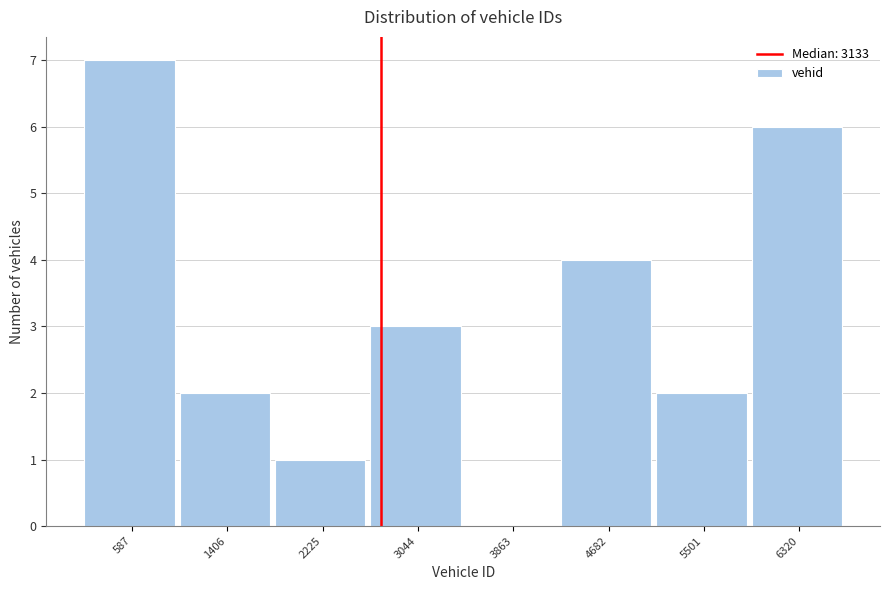

Reading right to left, transcribe all the data shown in this chart.

6320=6	5501=2	4682=4	3863=0	3044=3	2225=1	1406=2	587=7